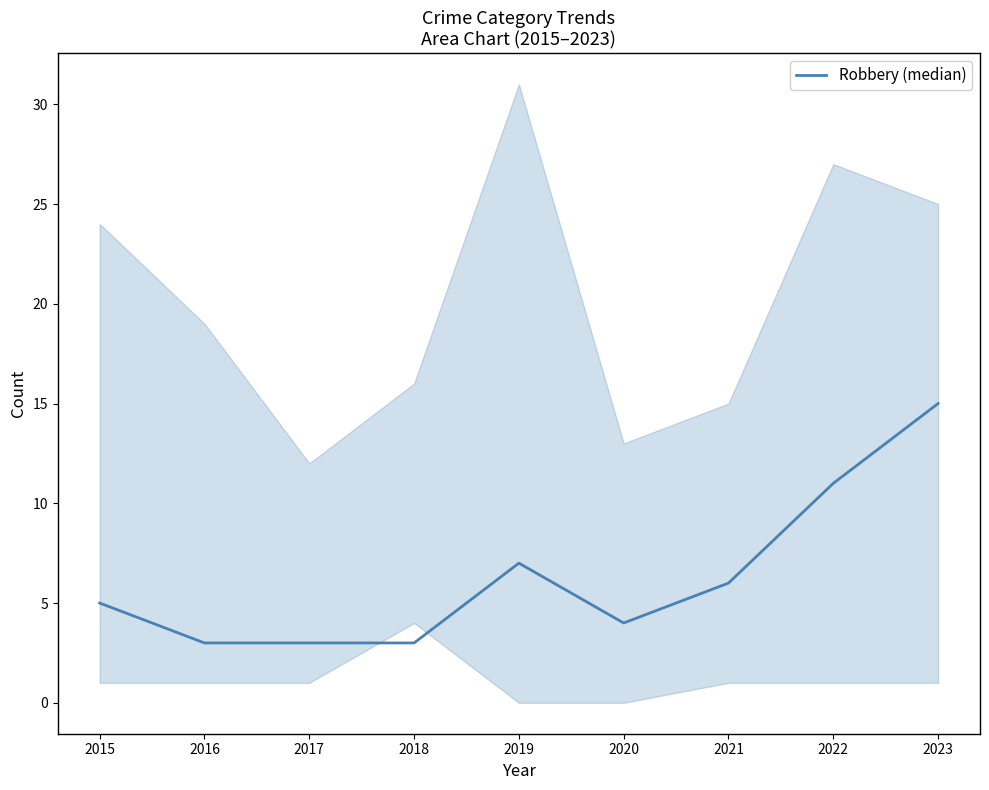

Rank the categories by value from highest to lowest.

2023, 2022, 2019, 2021, 2015, 2020, 2016, 2017, 2018